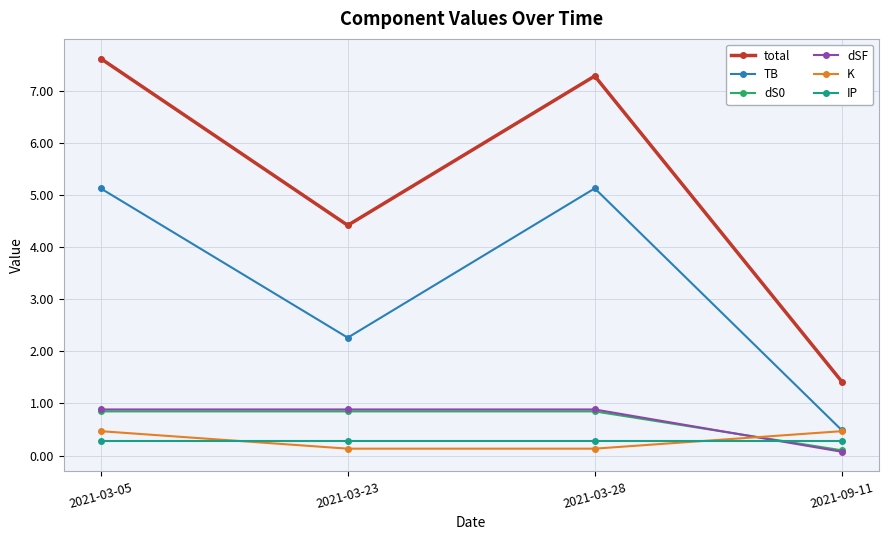

At which category does the chart reach its peak across all series?

2021-03-05